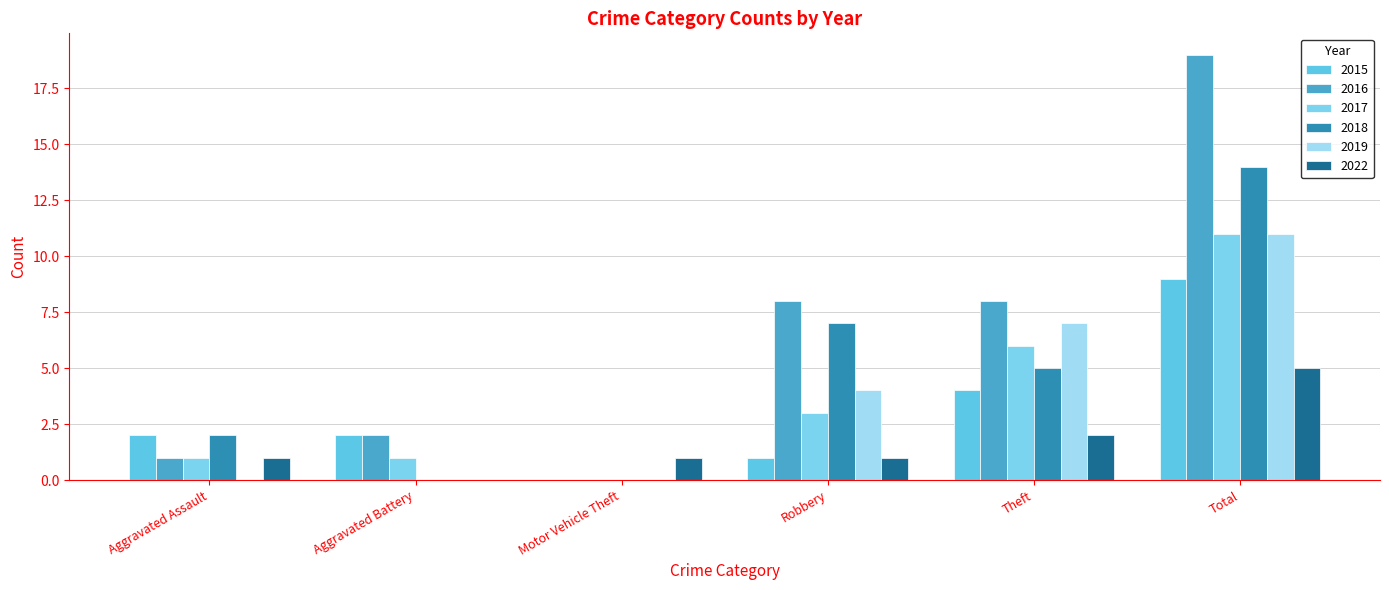

What are all the series names shown in the legend?

2015, 2016, 2017, 2018, 2019, 2022